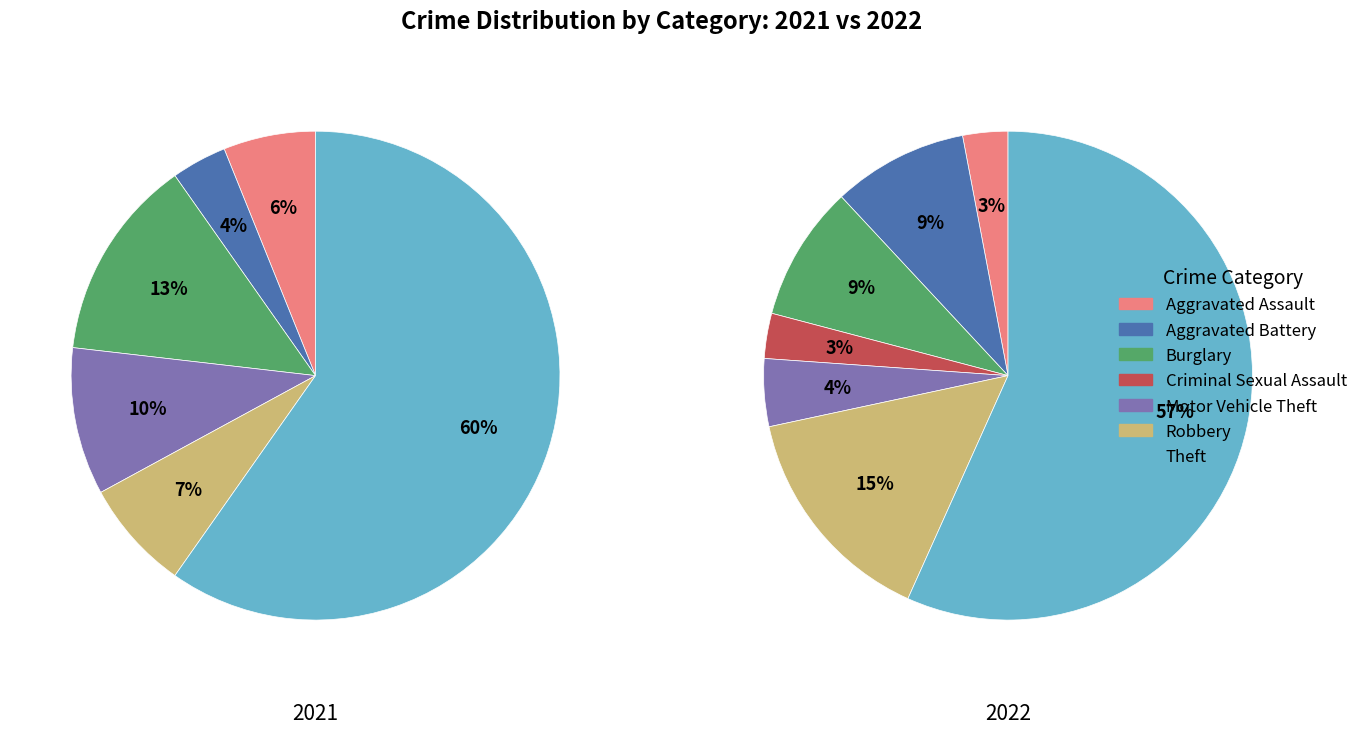

Rank the series at 6 from lowest to highest value.

values_2022, values_2021